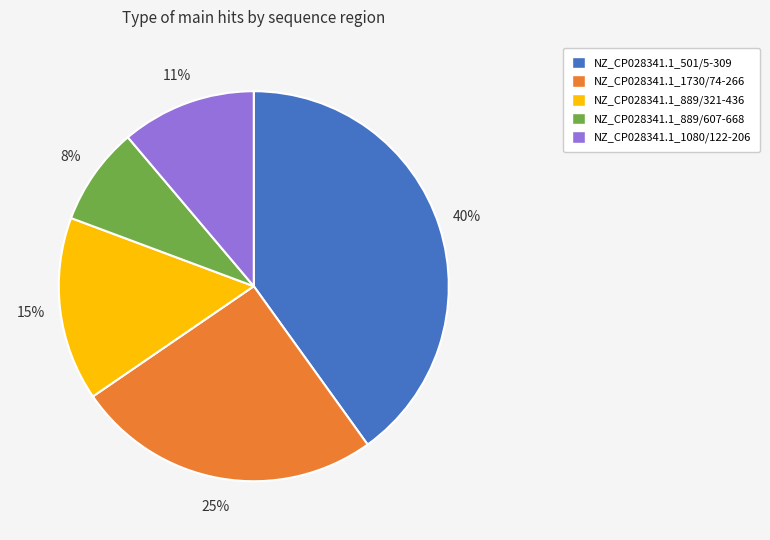

Combined, do NZ_CP028341.1_1730/74-266 and NZ_CP028341.1_889/607-668 account for over 50%?

No